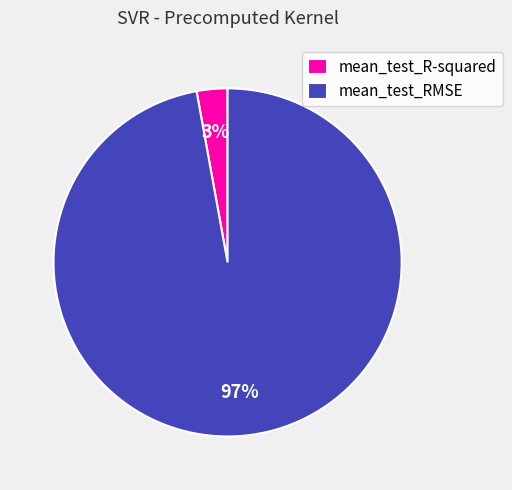

Does mean_test_R-squared account for over 50% of the chart?

No